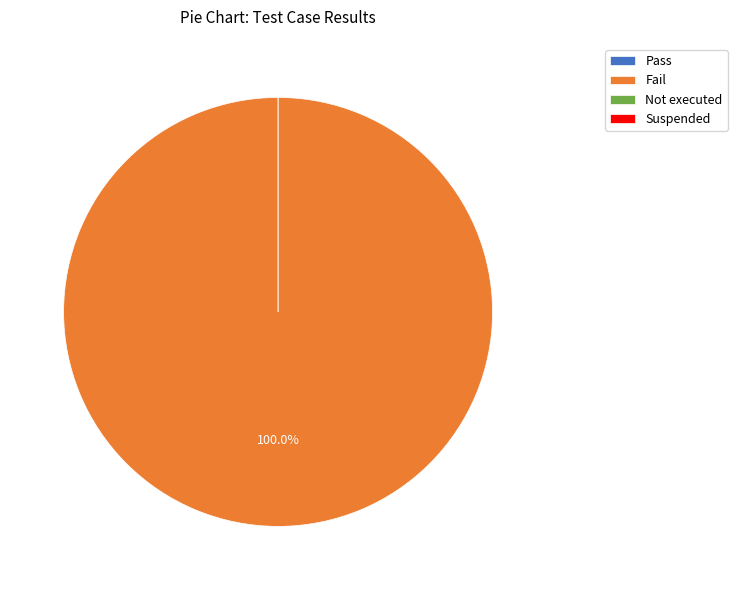

To the nearest percent, what is the difference between the largest and smallest slice percentages?

100%